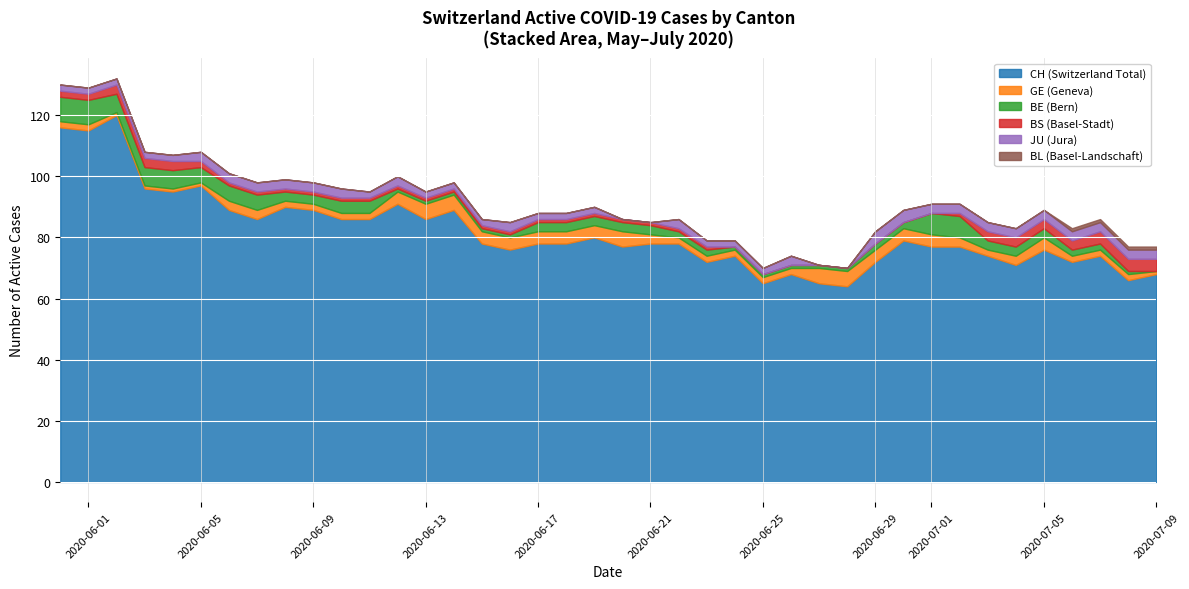

At which category does the chart reach its minimum across all series?

7